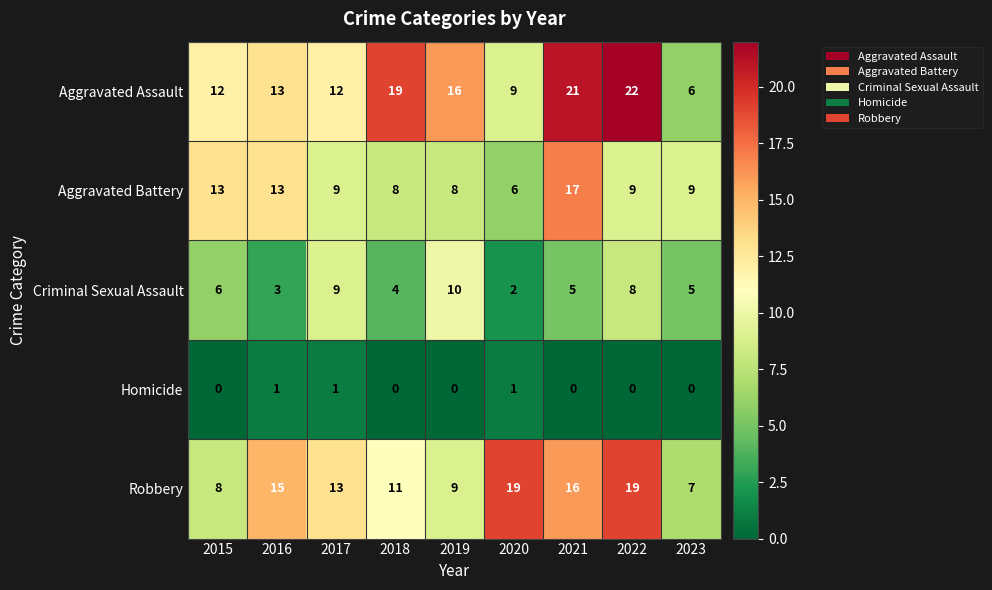

What is the approximate value of Robbery at 2020?

19